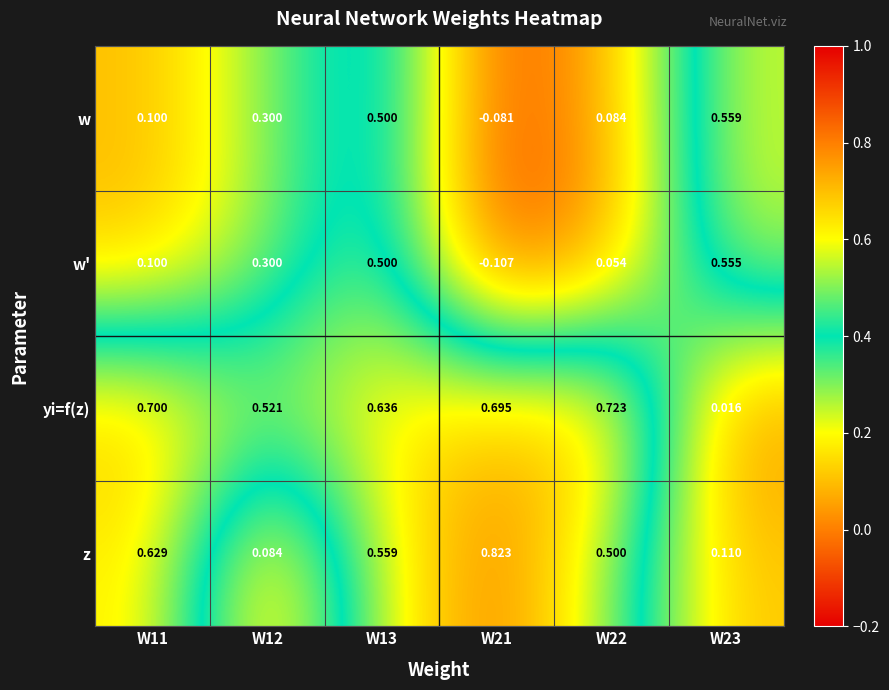

Between W11 and W22, which series saw the biggest shift?

z